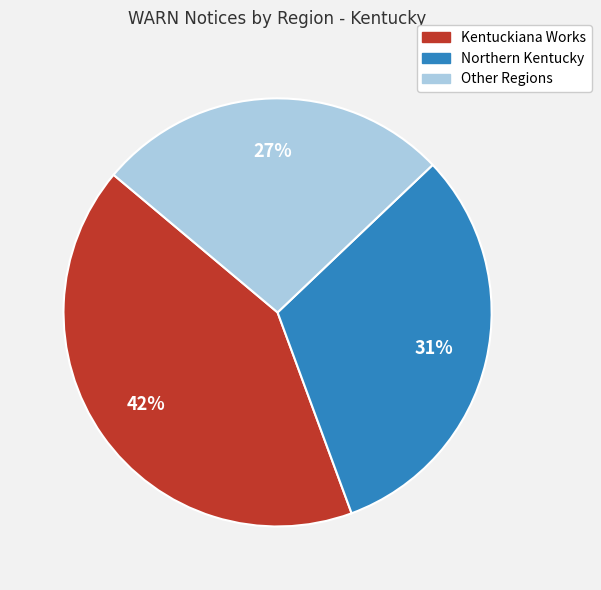

How many slices are in this pie chart?

3